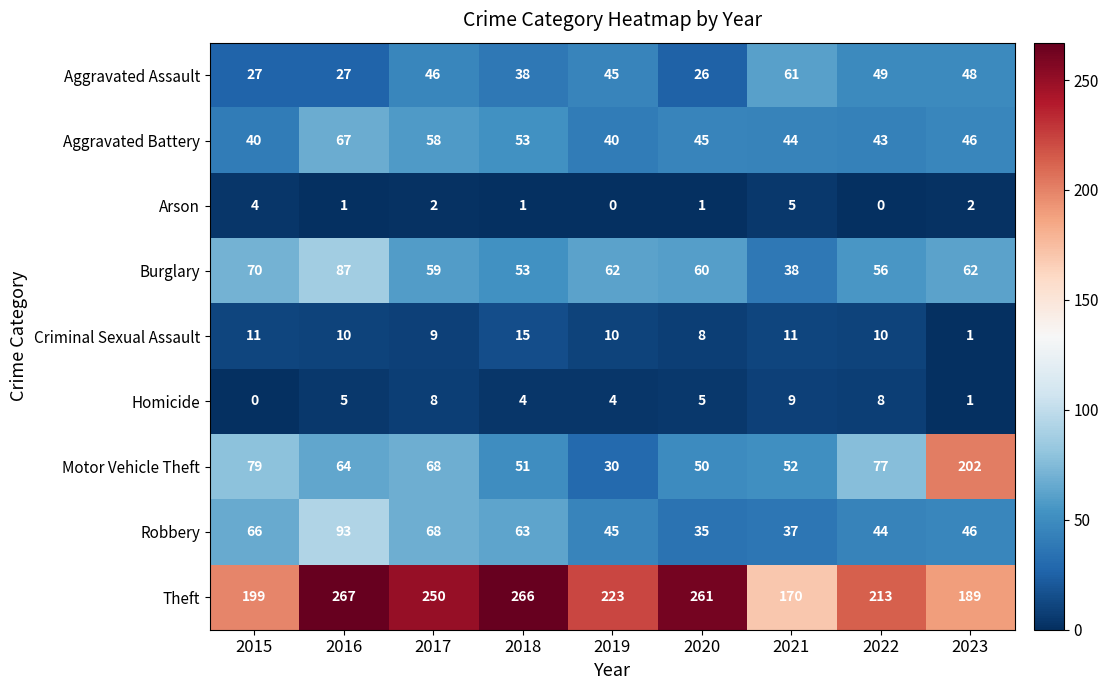

Between 2016 and 2023, which series saw the biggest shift?

Motor Vehicle Theft